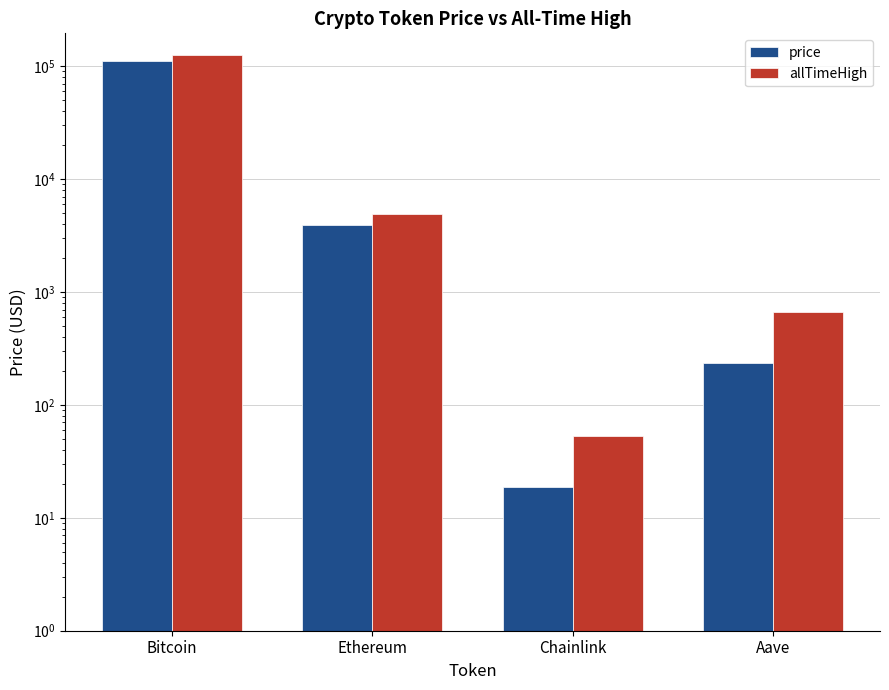

Reading left to right, list all the values displayed in this chart.

price: 111660.0	3953.3	18.6	233.8
allTimeHigh: 126080.0	4946.1	52.7	661.7